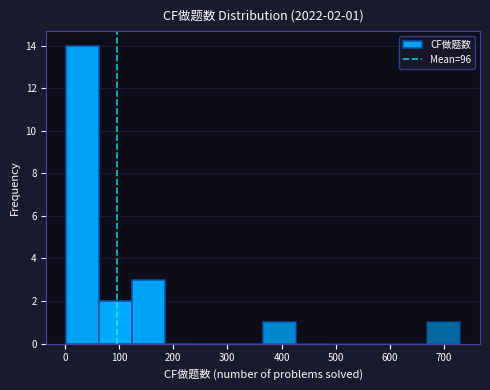

Which range on the x-axis has the tallest bar?

0 to 60